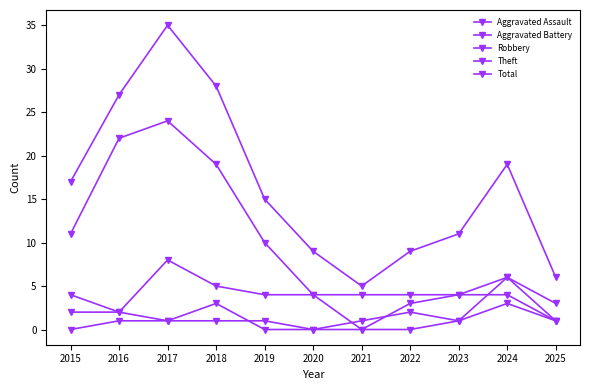

Does the chart have visible grid lines?

No